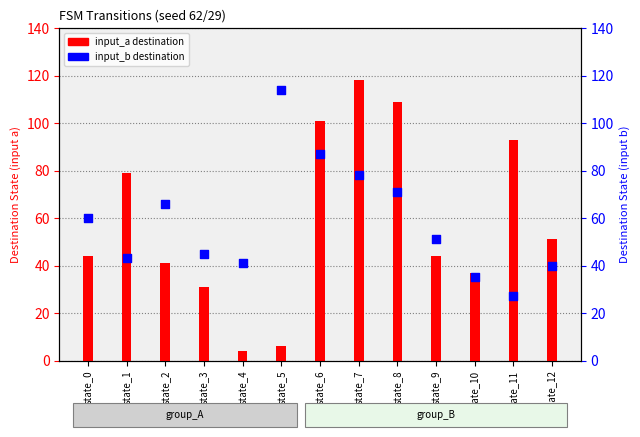

What are all the series names shown in the legend?

input_a destination, input_b destination